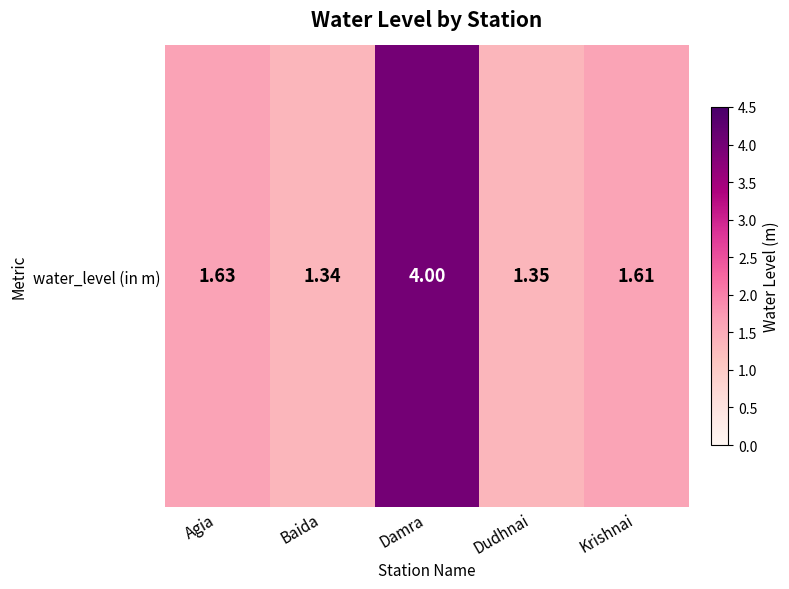

At which label is the value closest to 2?

Agia